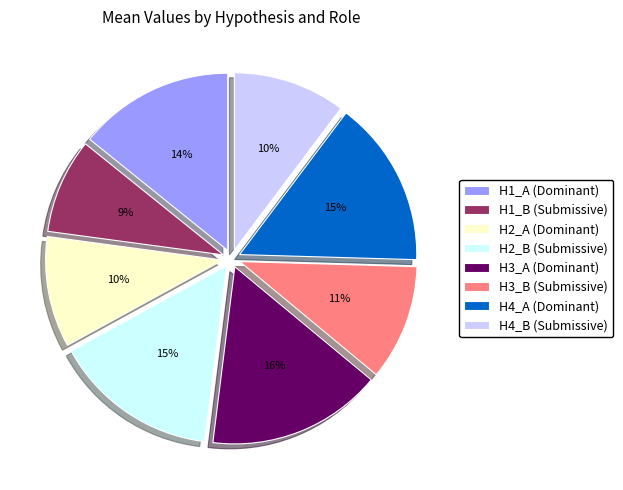

To the nearest percent, what is the average slice percentage?

12%